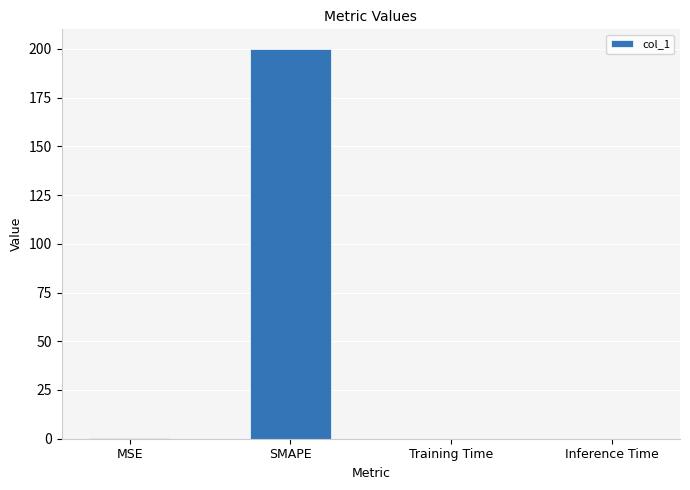

How many distinct data groups are displayed?

1